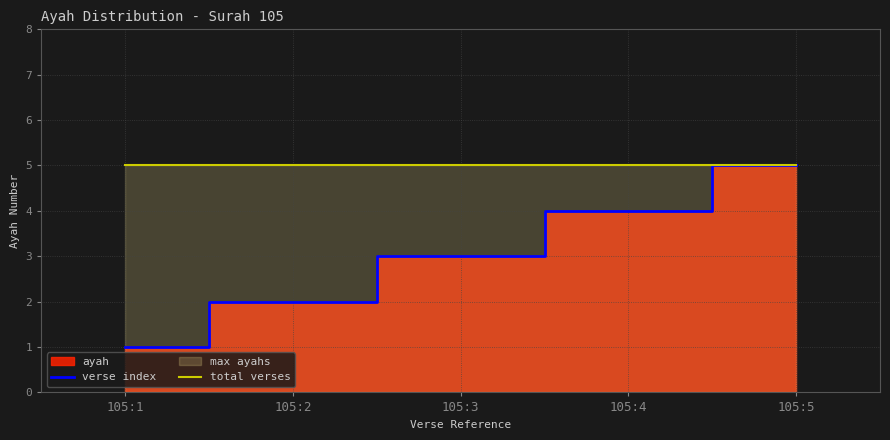

The verse index series shows 5 at 105:5. True or false?

True